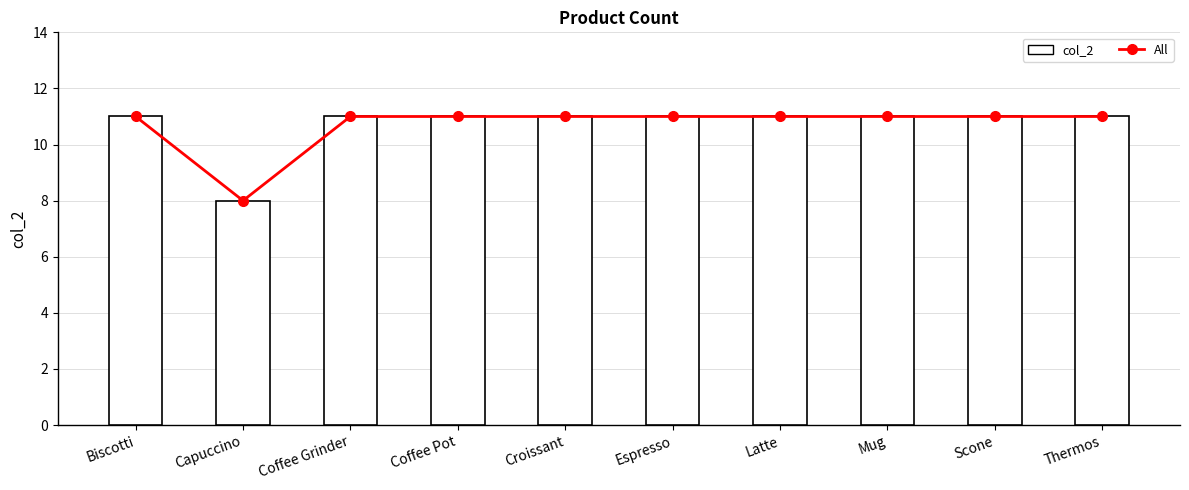

What is the label of the 5th bar from the left?

Croissant